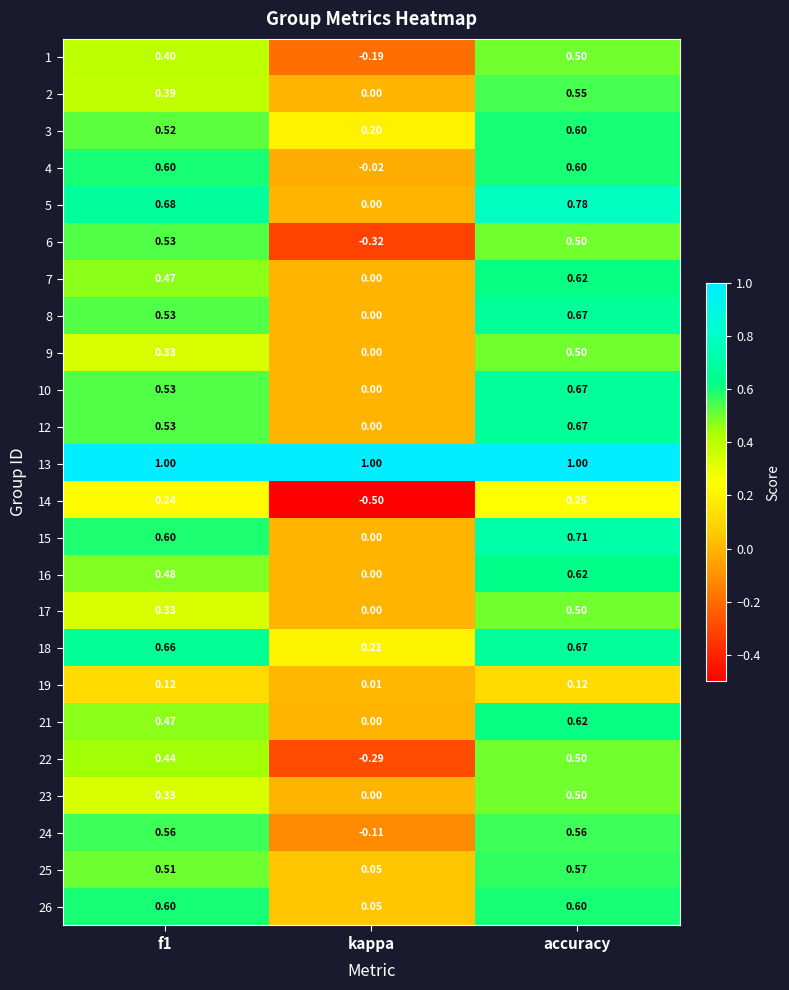

Is the value of 14 at accuracy greater than the value of 8 at kappa?

Yes